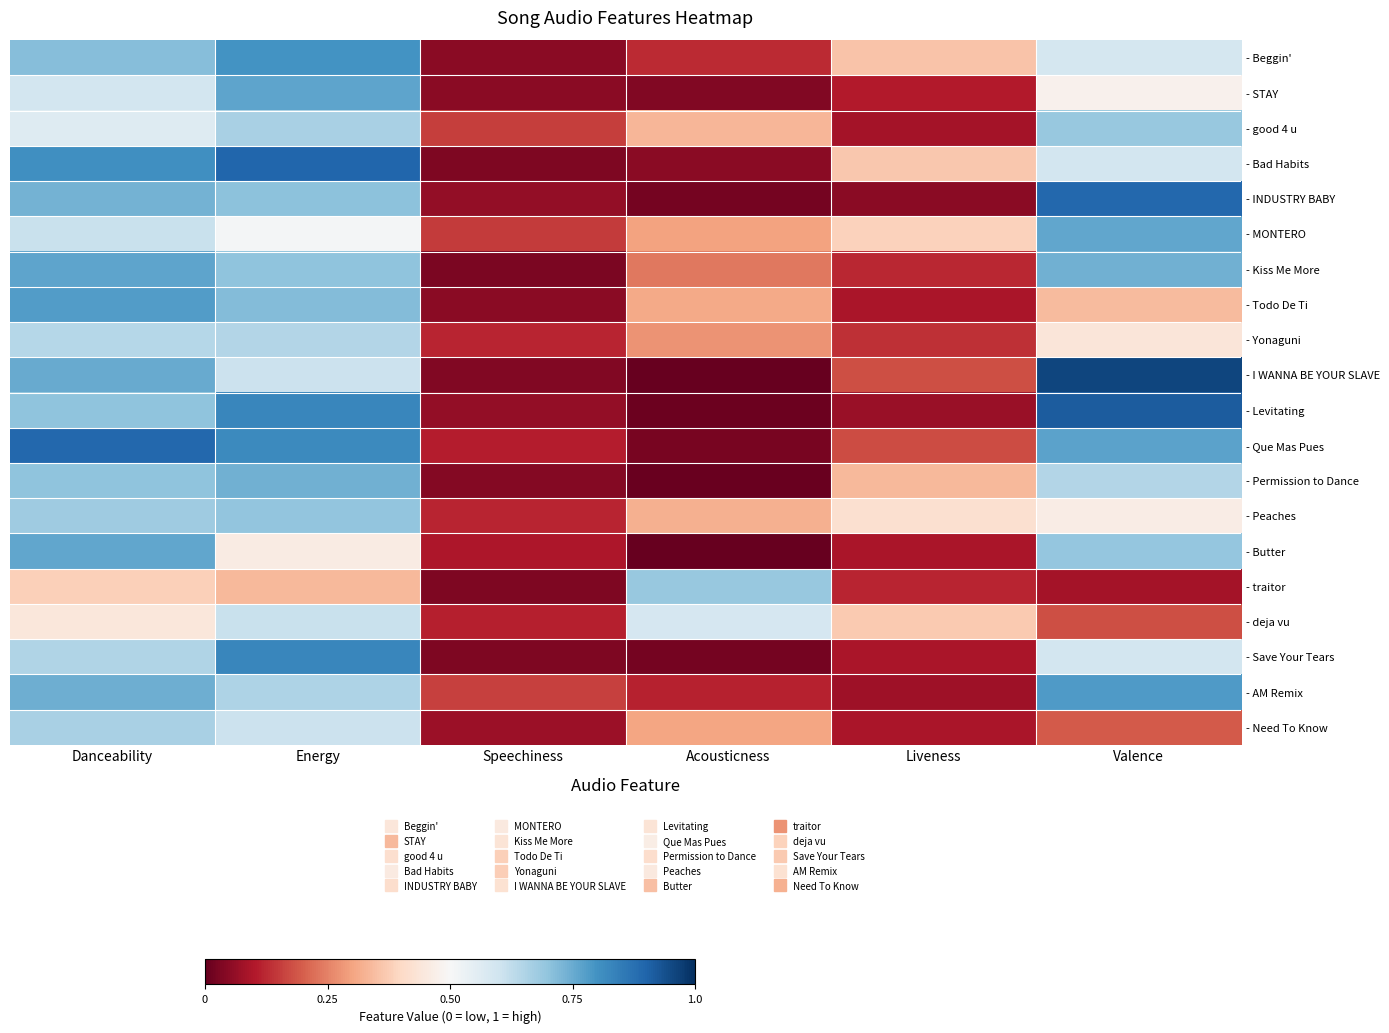

What is the difference between the maximum and minimum values in the - Peaches series?

0.6